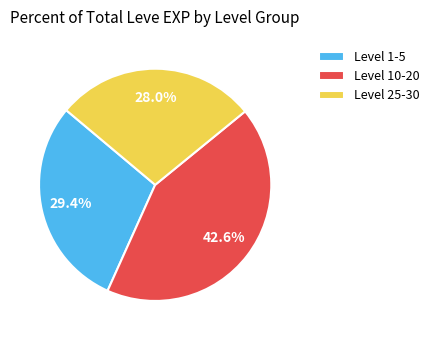

Does any single category account for the majority?

No